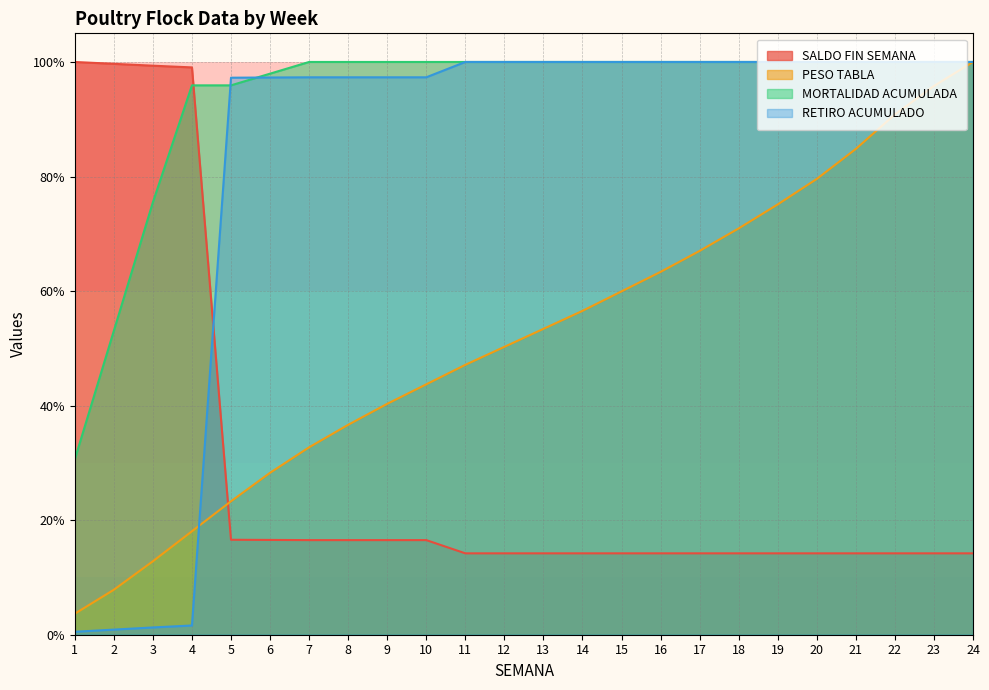

List the series in order of their overall mean, highest first.

MORTALIDAD ACUMULADA, RETIRO ACUMULADO, PESO TABLA, SALDO FIN SEMANA